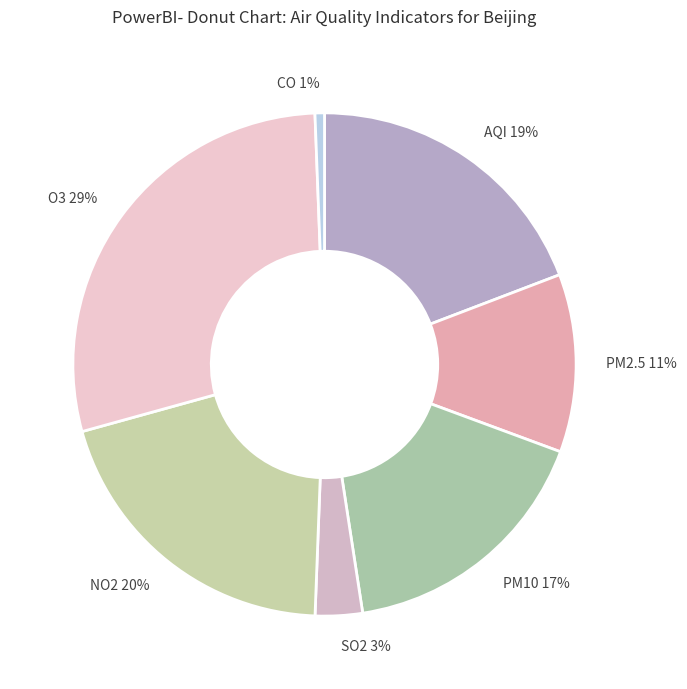

Which slice is the largest?

O3